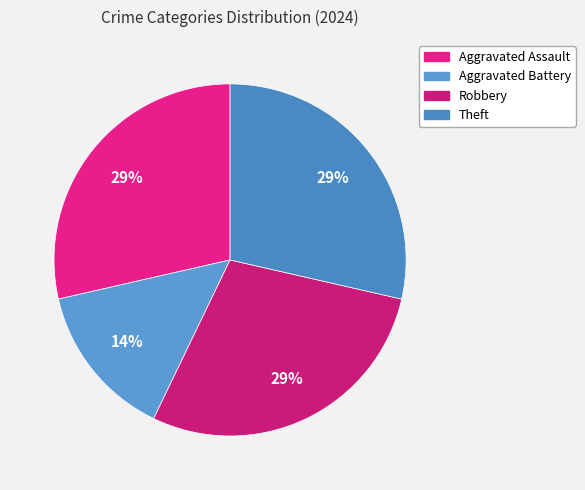

Which category has the smallest portion of the pie?

Aggravated Battery